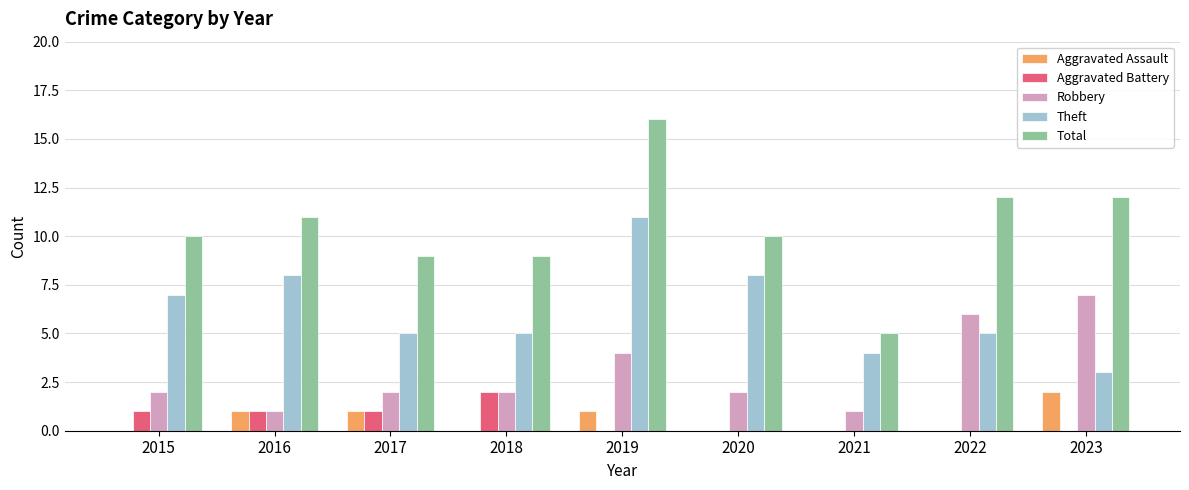

What is the average value of the Robbery series?

3